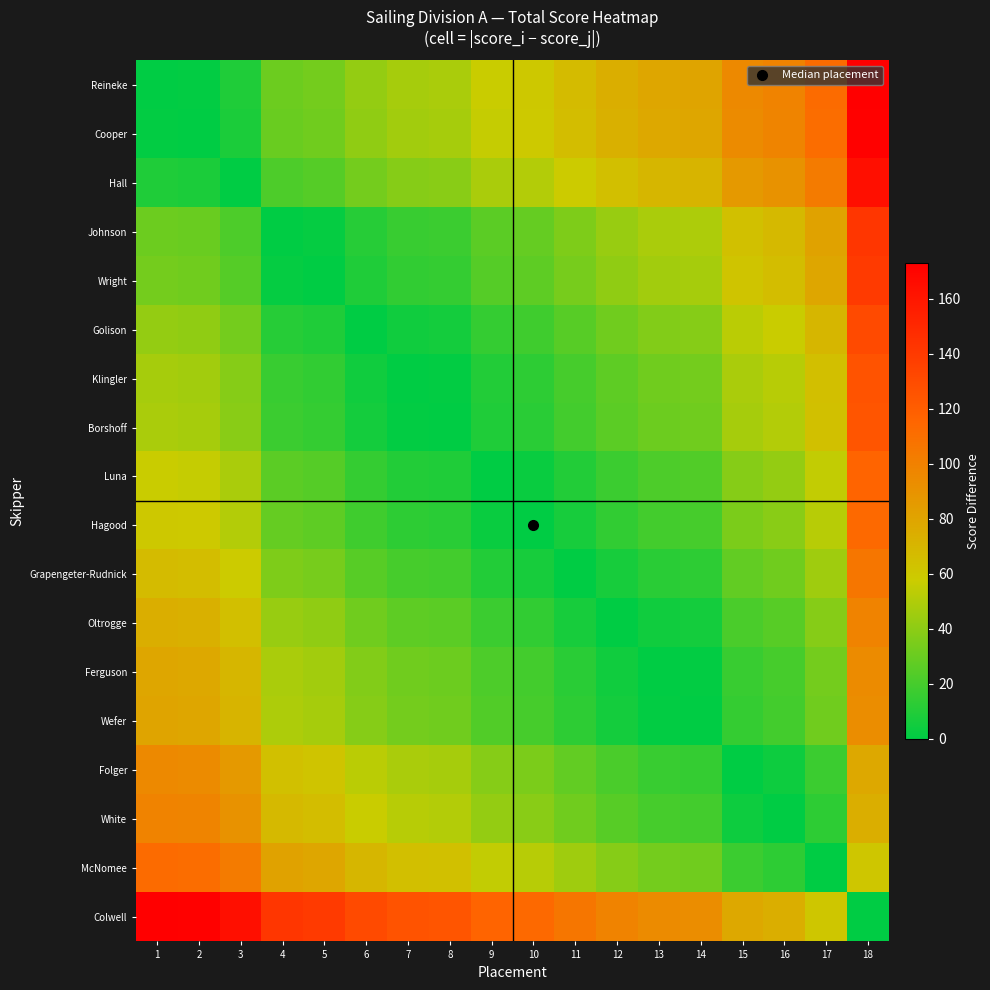

At how many categories does at least one series exceed 160?

4